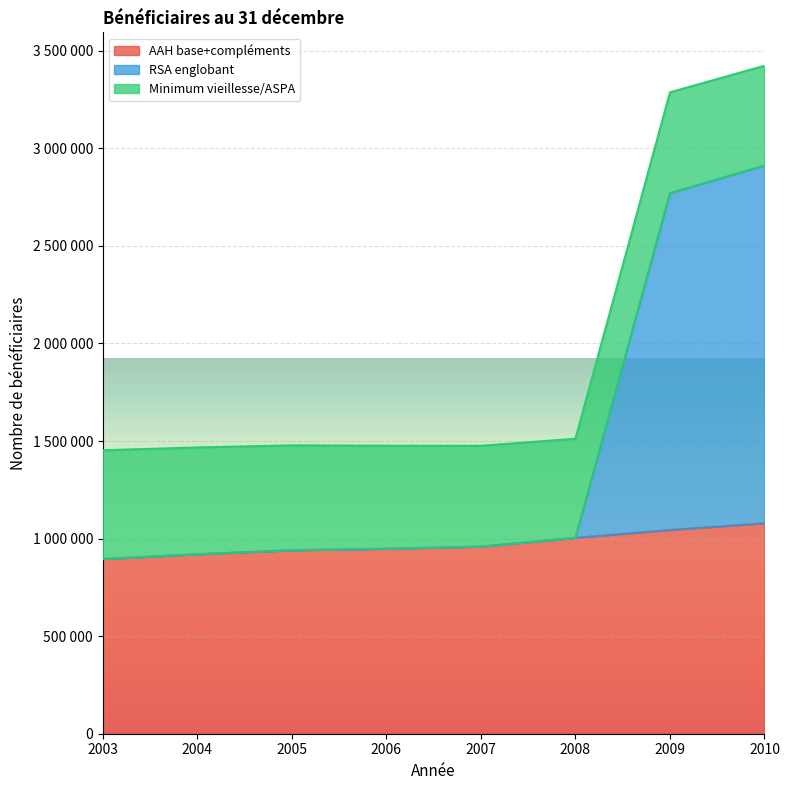

How many interior local valleys does the RSA englobant series have?

1